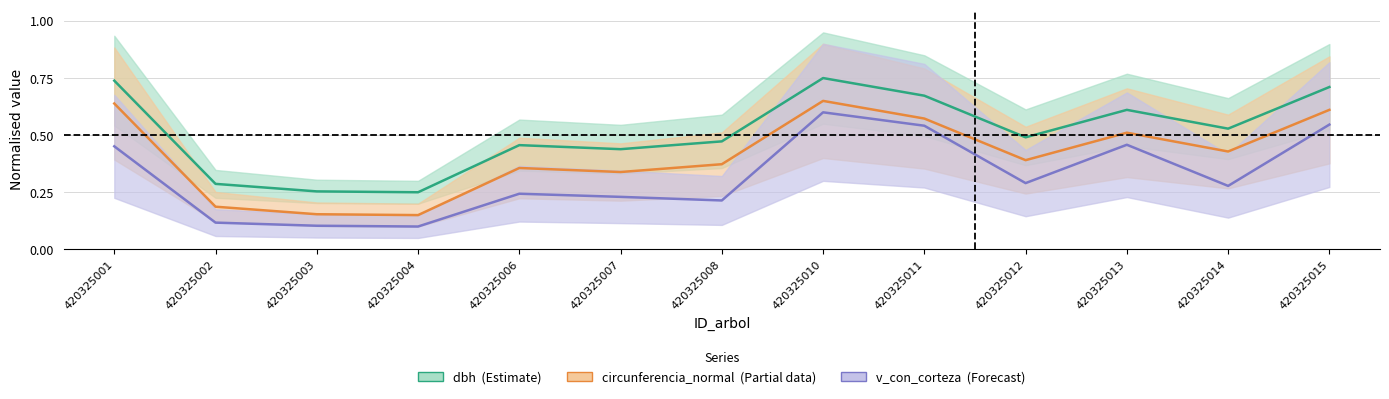

At which label is g closest to 0?

420325004